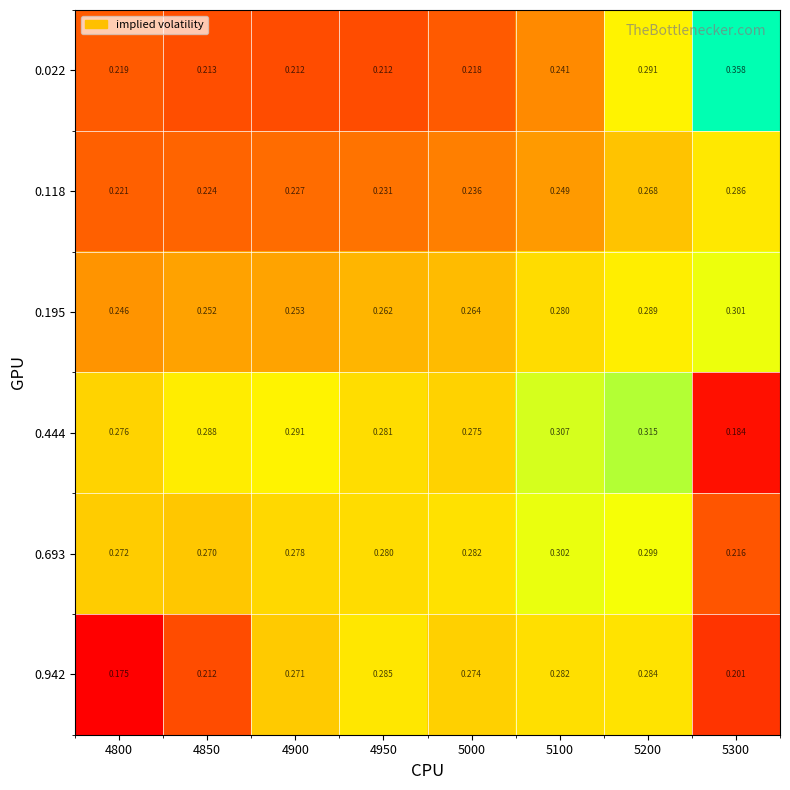

Between 4900 and 5300, which series saw the biggest shift?

0.022